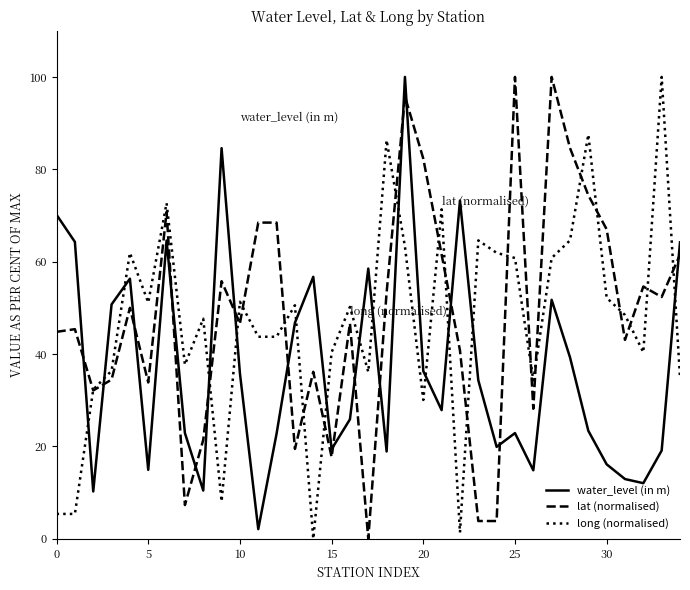

What is the maximum value shown in the chart?

100.0